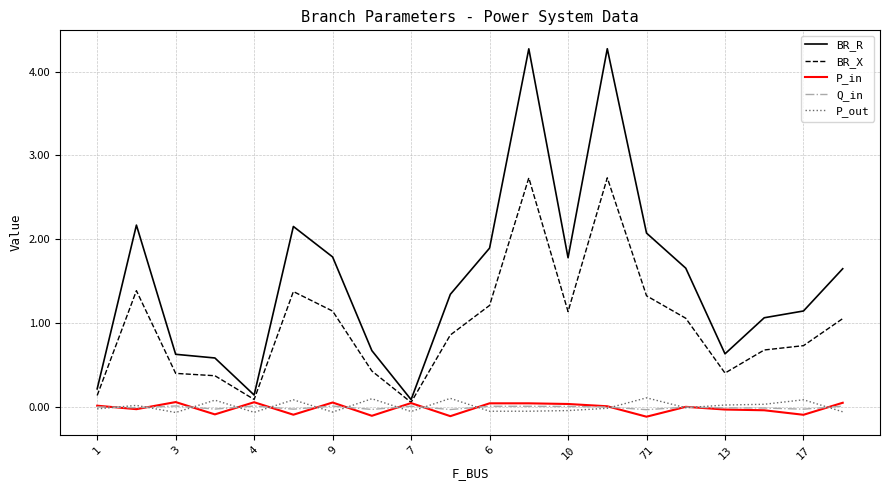

True or false: P_out and BR_R cross at least once.

False